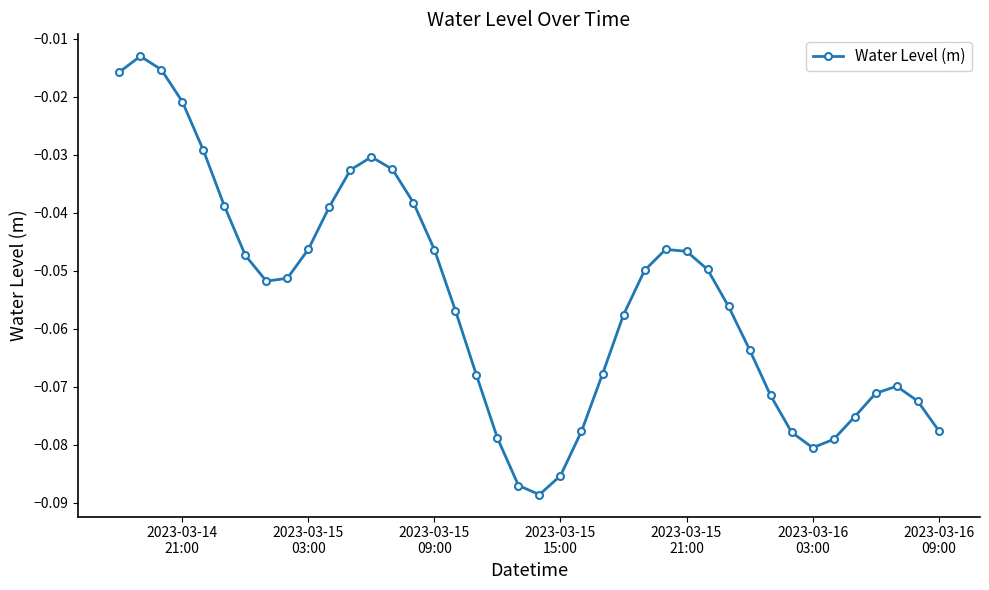

What is the difference between the second highest and minimum values?

0.1